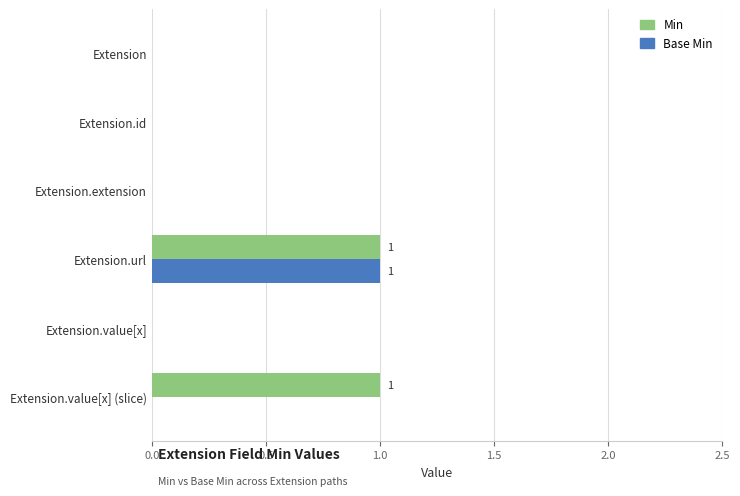

Which series has the largest total across all categories?

Min